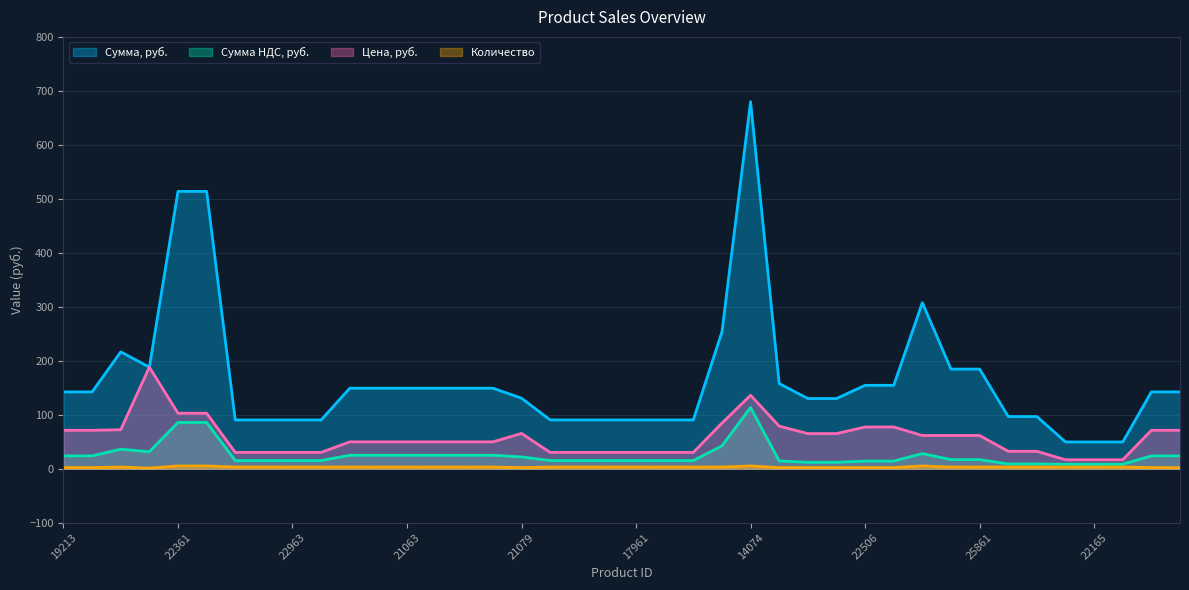

True or false: Количество has more than 2 interior local peaks.

True